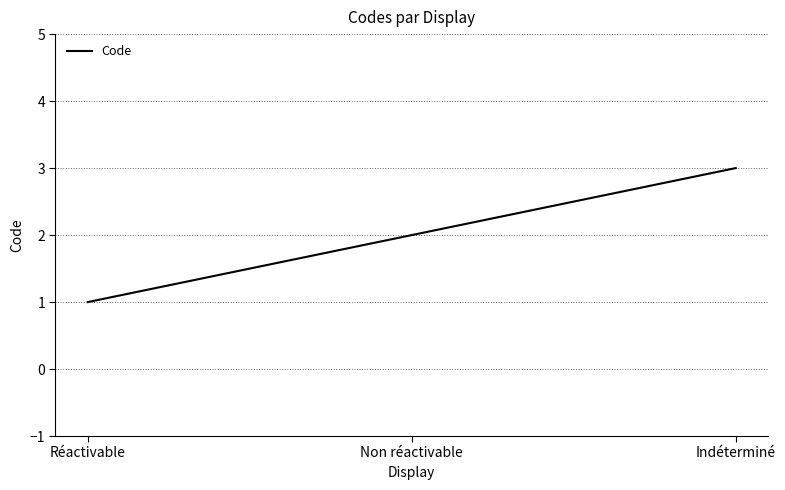

What is the greatest value displayed?

3